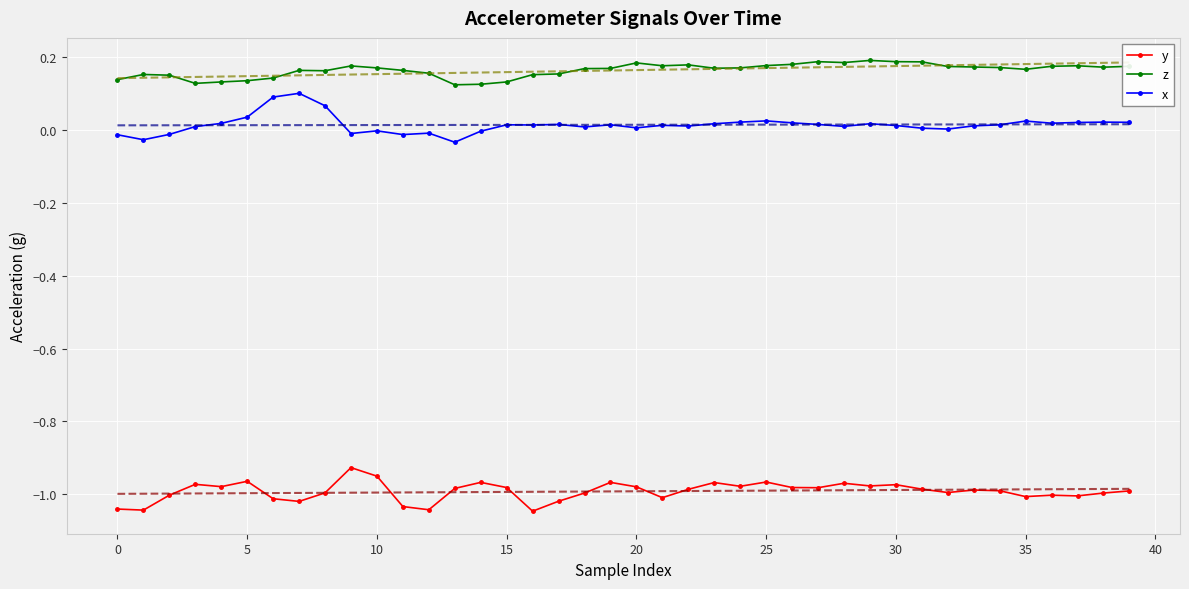

How many data points does each series have?

40